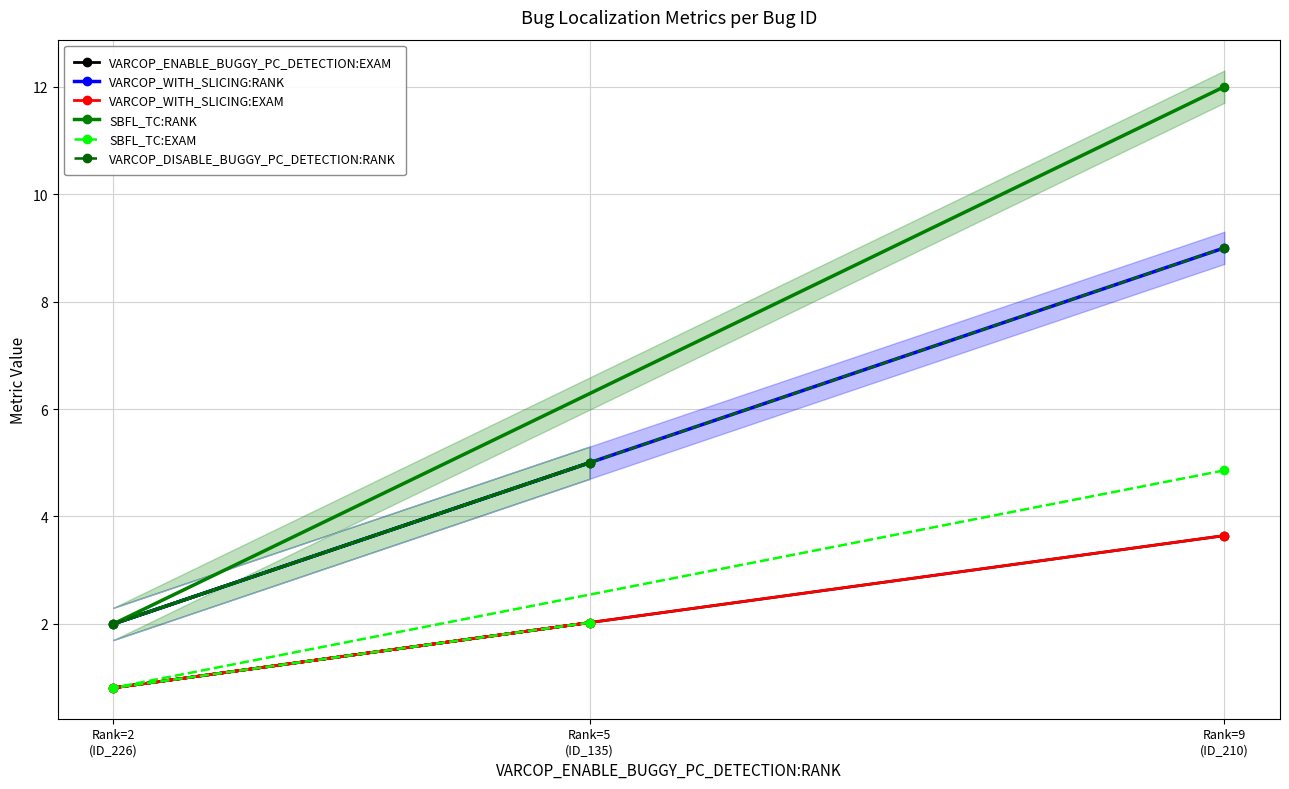

What is the label of the 1st point from the right?

Rank=9
(ID_210)